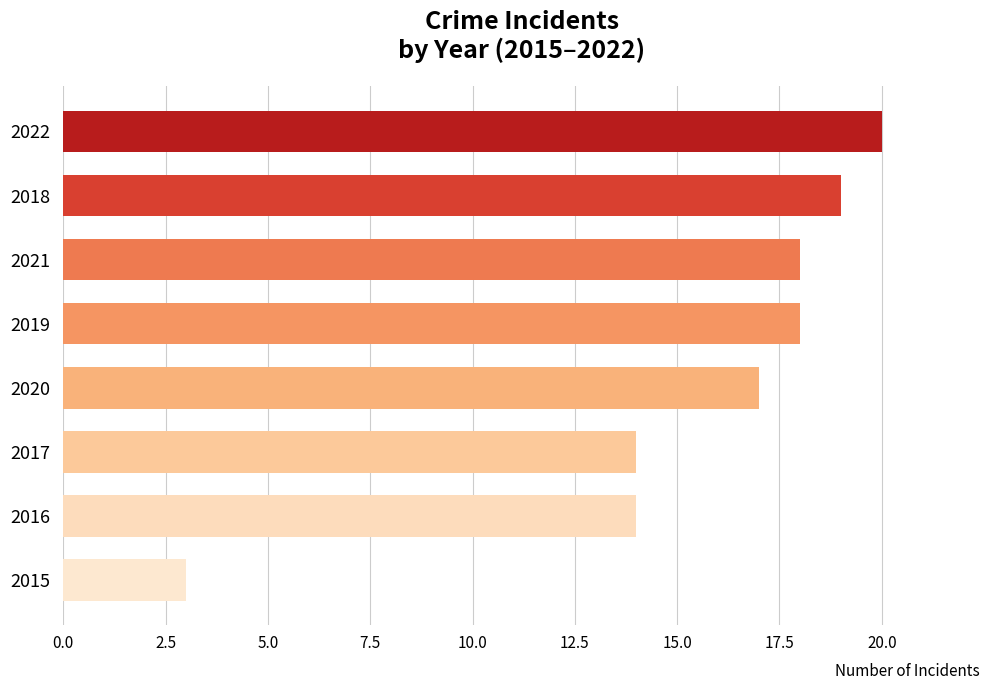

Reading bottom to top, extract all data points from this chart.

2015=3	2016=14	2017=14	2020=17	2019=18	2021=18	2018=19	2022=20